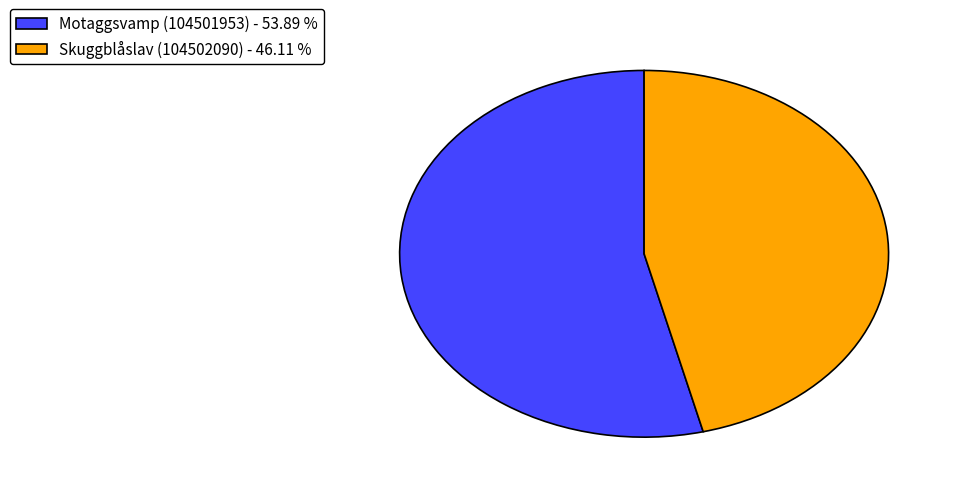

Does any single category account for the majority?

Yes